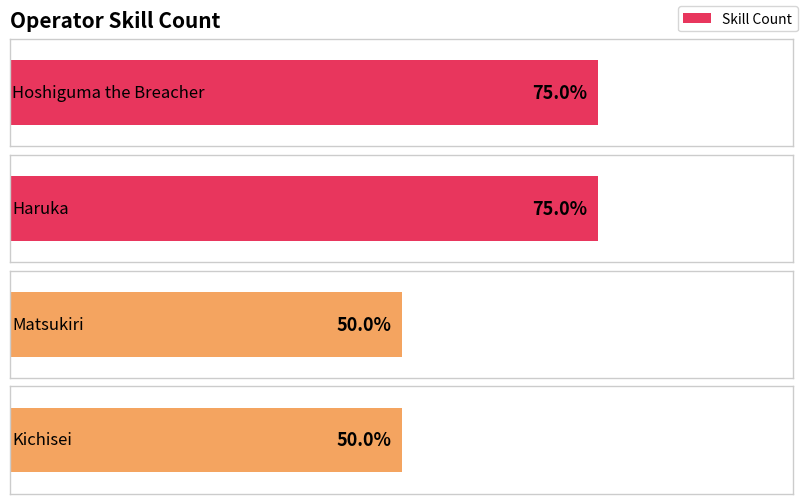

How many data points does each series have?

4